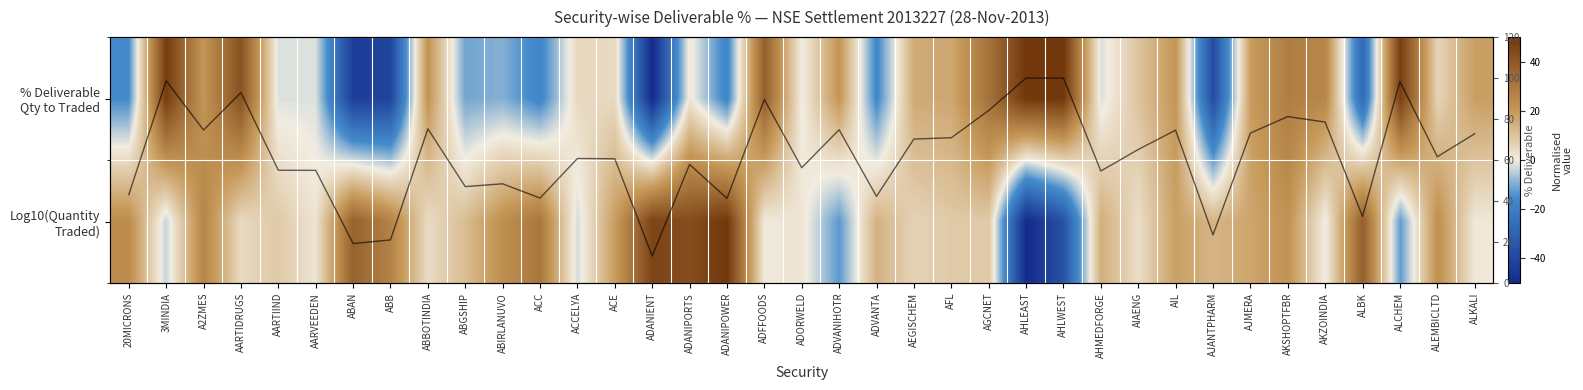

Which series changed the most between AGCNET and AIL?

% Deliverable Qty to Traded